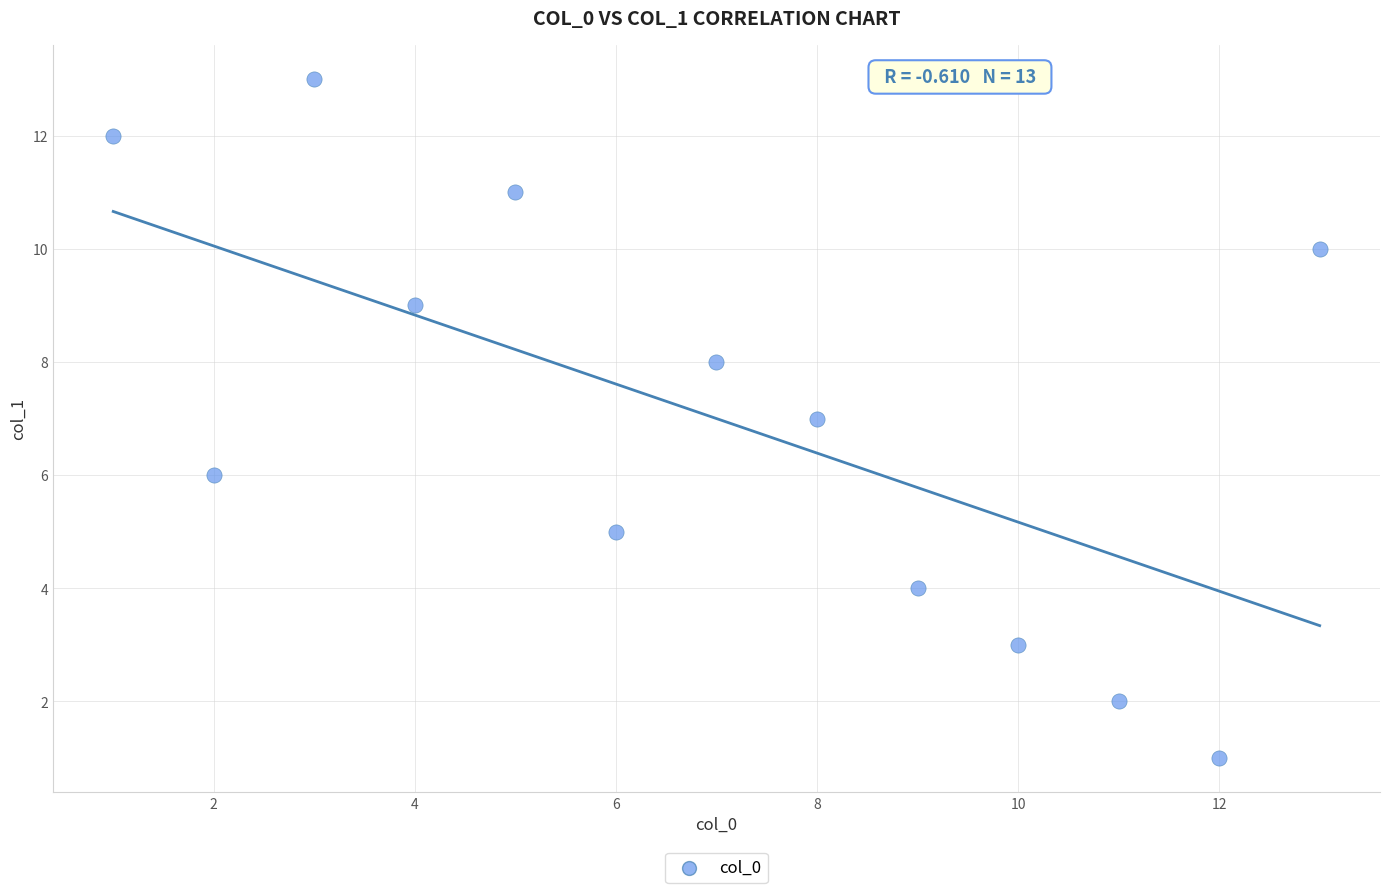

What is the range of X values (max minus min)?

12